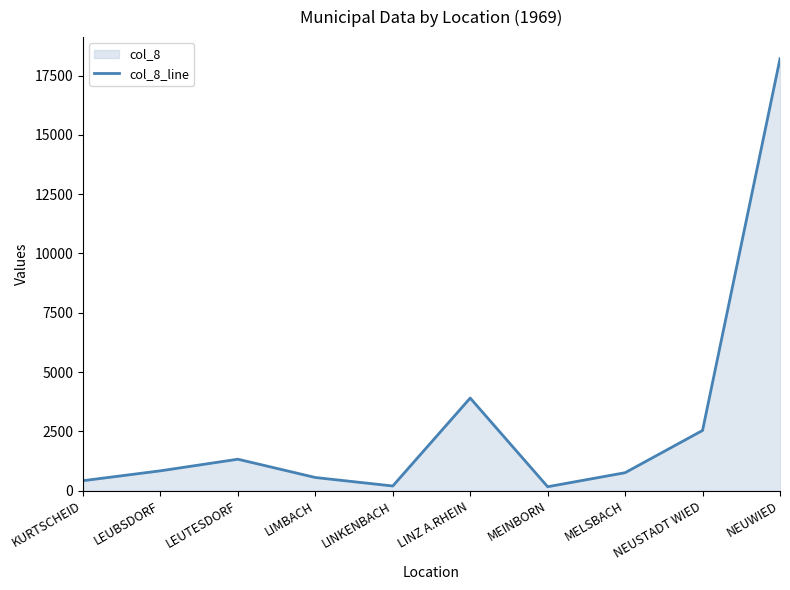

List the labels in order of value, largest first.

NEUWIED, LINZ A.RHEIN, NEUSTADT WIED, LEUTESDORF, LEUBSDORF, MELSBACH, LIMBACH, KURTSCHEID, LINKENBACH, MEINBORN